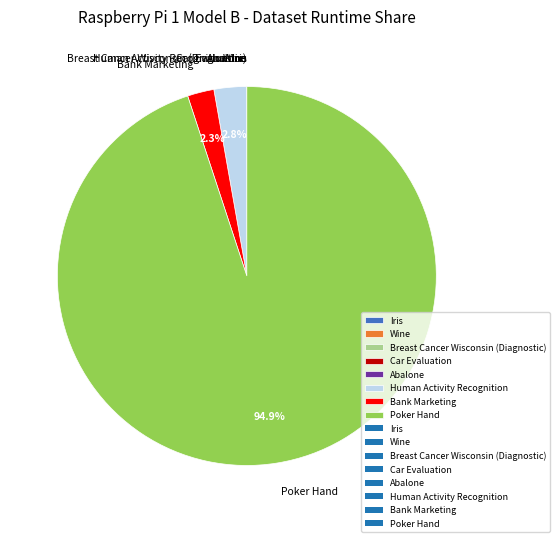

Is Poker Hand the majority of the pie?

Yes